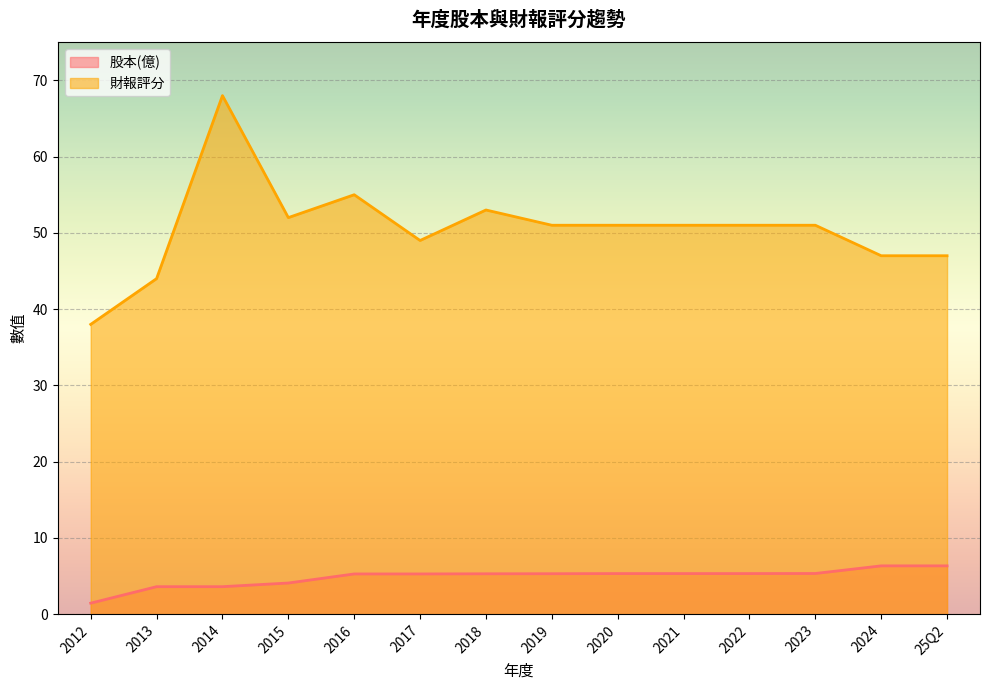

Reading left to right, list all the values displayed in this chart.

股本(億): 25Q2=6.3	2024=6.3	2023=5.3	2022=5.3	2021=5.3	2020=5.3	2019=5.3	2018=5.3	2017=5.3	2016=5.3	2015=4.1	2014=3.6	2013=3.6	2012=1.4
財報評分: 25Q2=47.0	2024=47.0	2023=51.0	2022=51.0	2021=51.0	2020=51.0	2019=51.0	2018=53.0	2017=49.0	2016=55.0	2015=52.0	2014=68.0	2013=44.0	2012=38.0